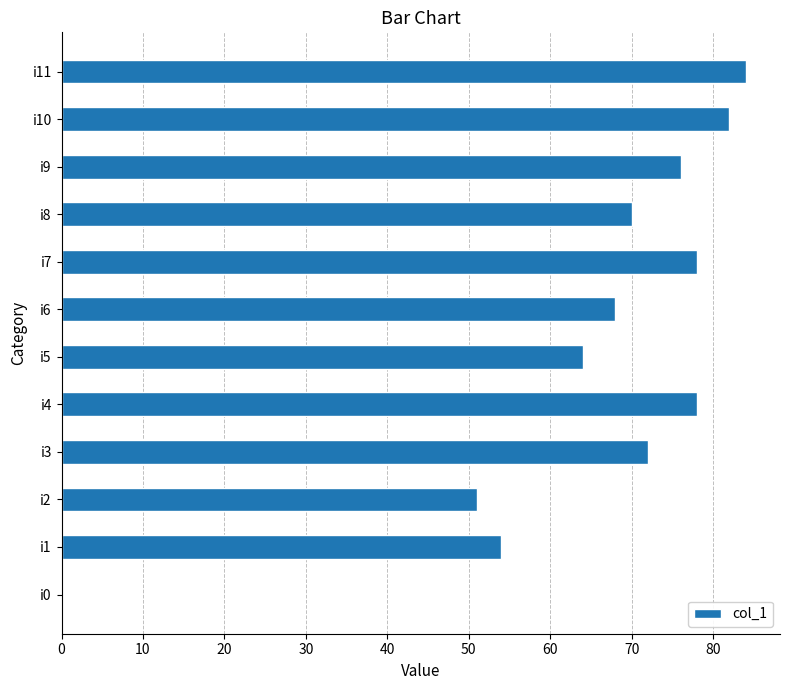

Is it true that the value at i2 is 80?

False